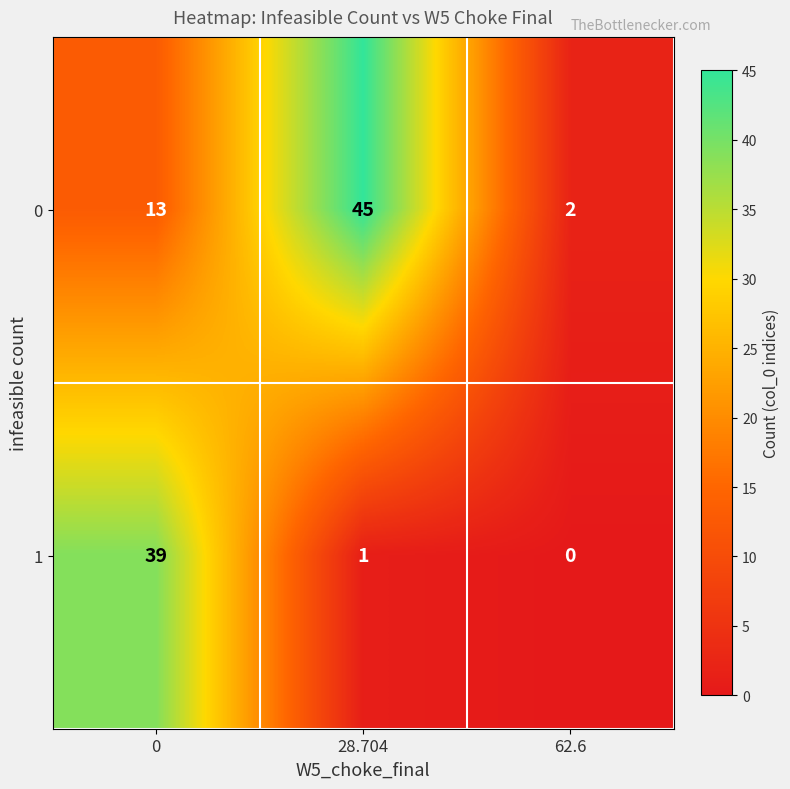

What is the spread (max minus min) of values at 28.704?

44